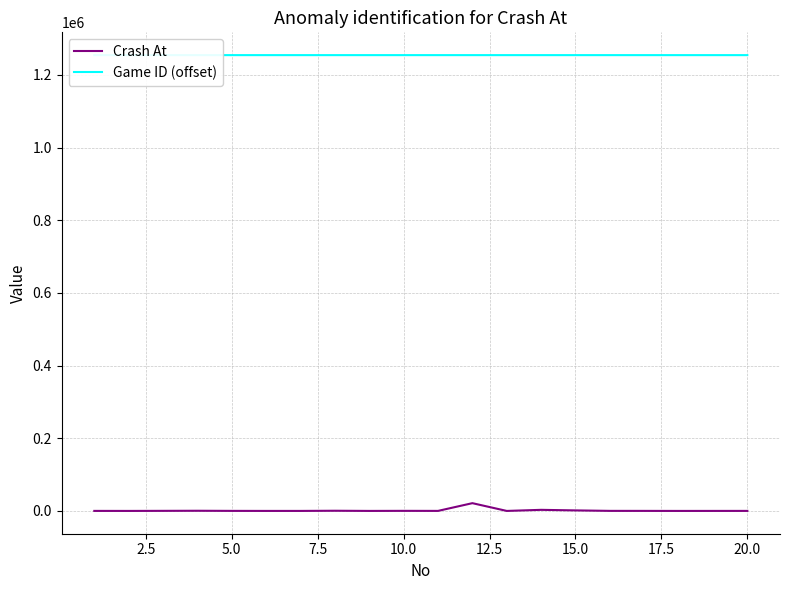

True or false: Game ID (offset) has more than 0 points higher than both neighbors.

False